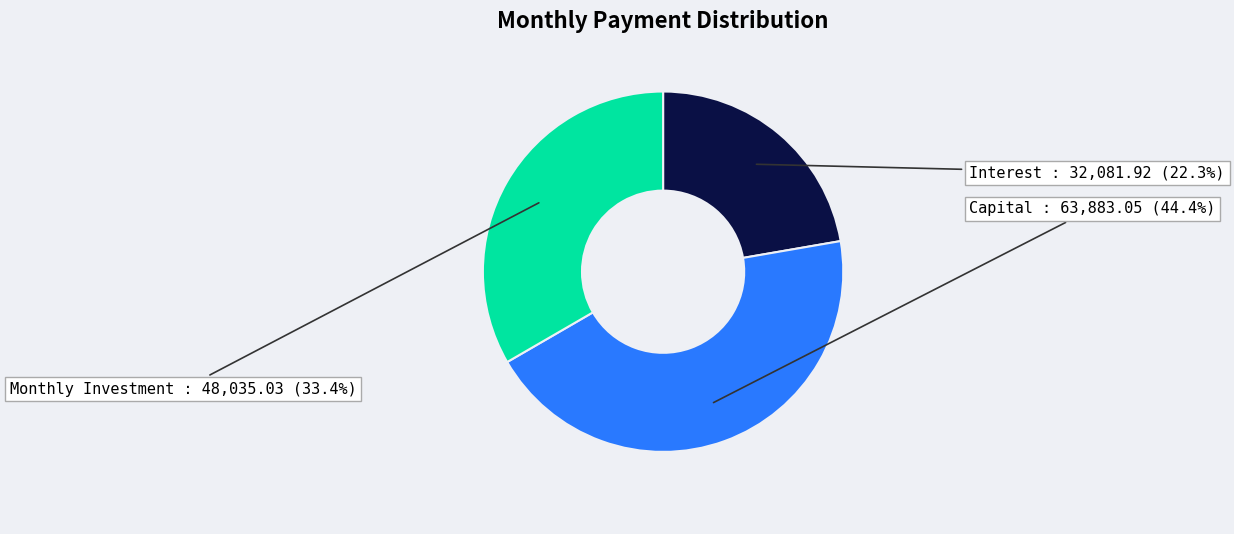

Is there any slice that represents more than half of the pie?

No